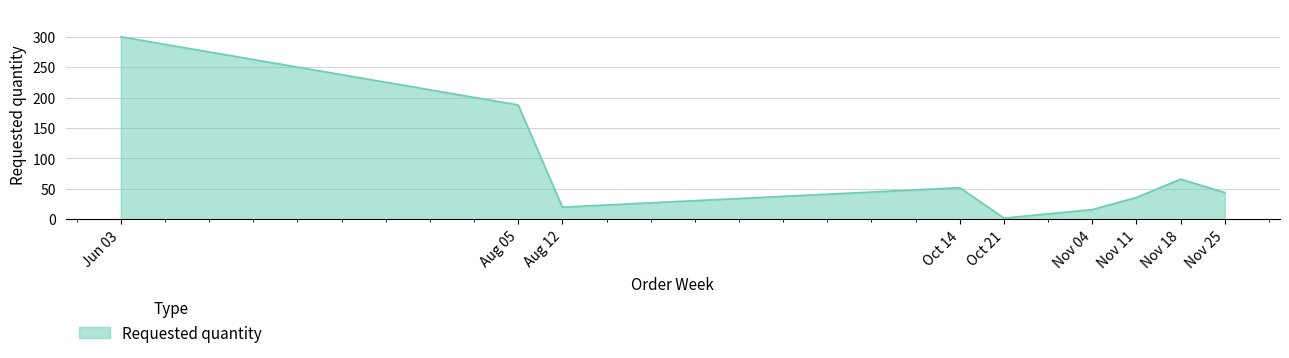

Which label corresponds to the smallest value in the chart?

Oct 21